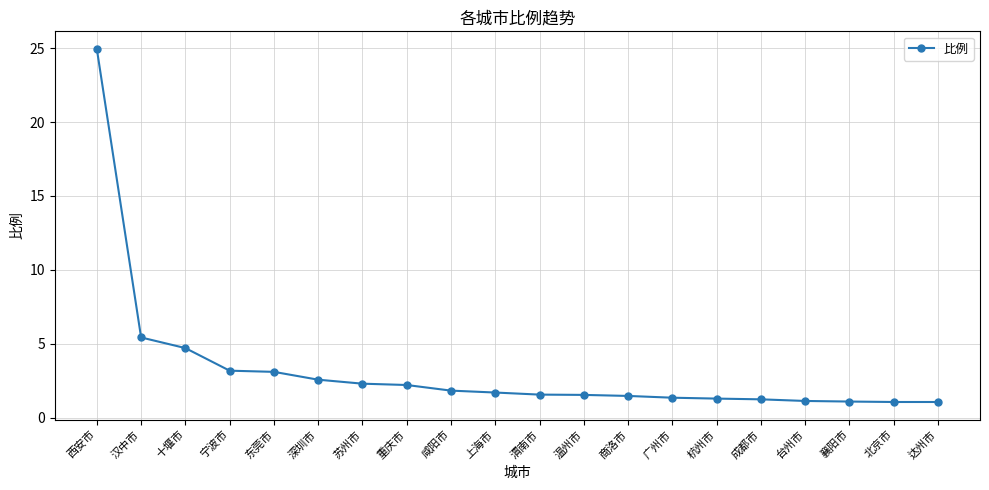

The chart shows a value of 24.9 at 西安市. True or false?

True